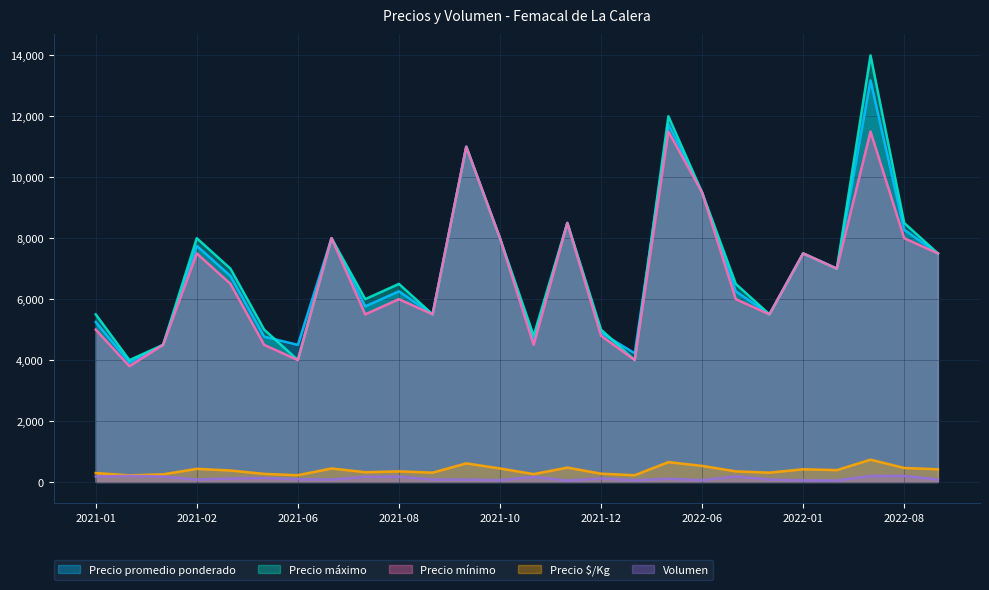

At which label does Volumen first exceed 105?

2021-01